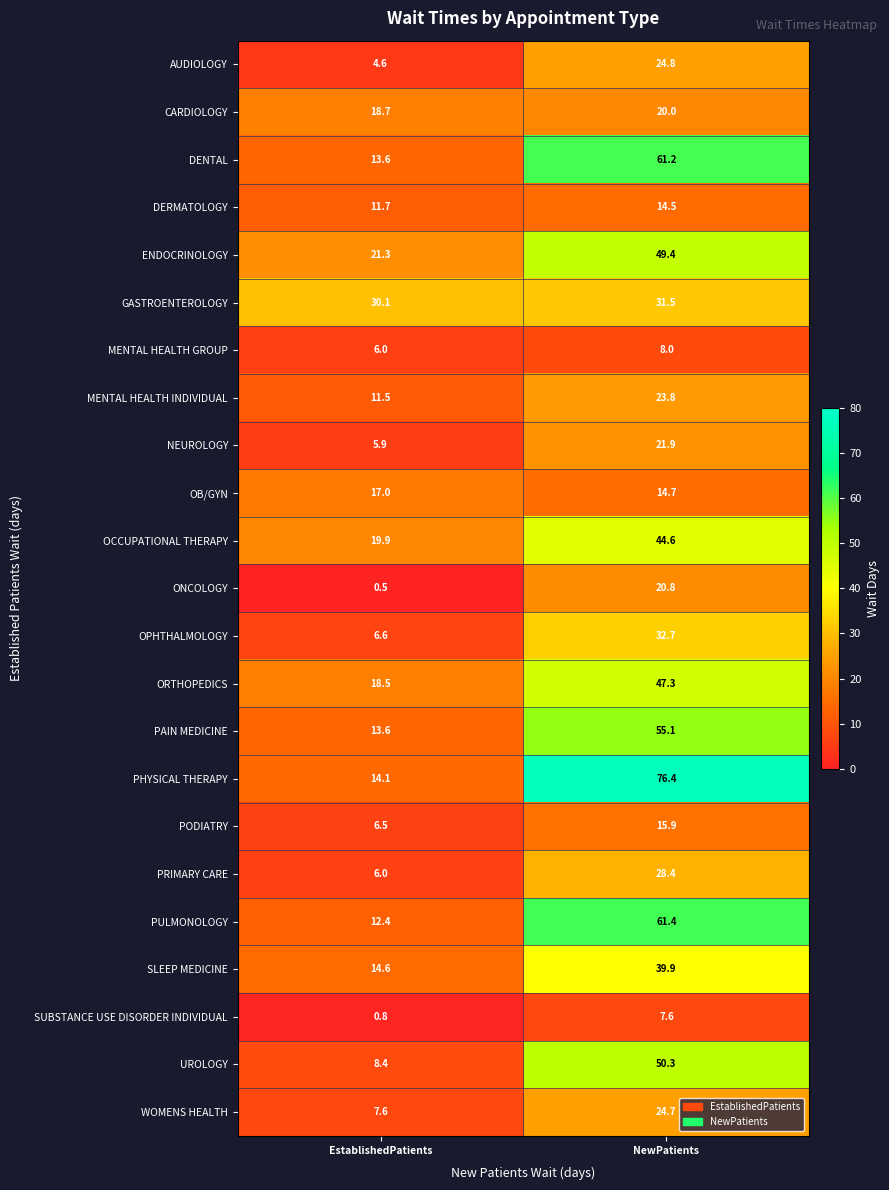

Between EstablishedPatients and NewPatients, which series saw the biggest shift?

PHYSICAL THERAPY